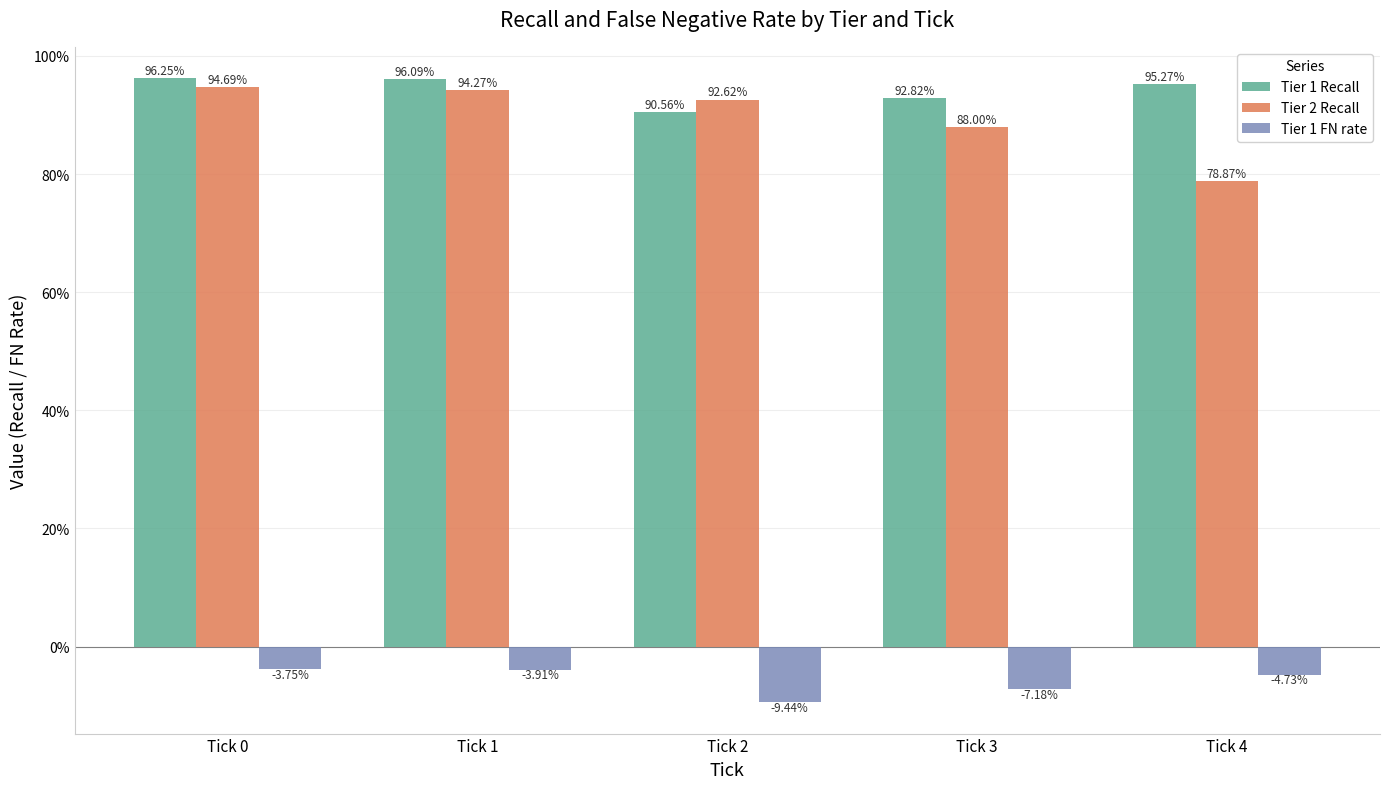

Reading left to right, what are all the values shown in this chart?

Tier 1 Recall: Tick 0=1.0	Tick 1=1.0	Tick 2=0.9	Tick 3=0.9	Tick 4=1.0
Tier 2 Recall: Tick 0=0.9	Tick 1=0.9	Tick 2=0.9	Tick 3=0.9	Tick 4=0.8
Tier 1 FN rate: Tick 0=-0.0	Tick 1=-0.0	Tick 2=-0.1	Tick 3=-0.1	Tick 4=-0.0